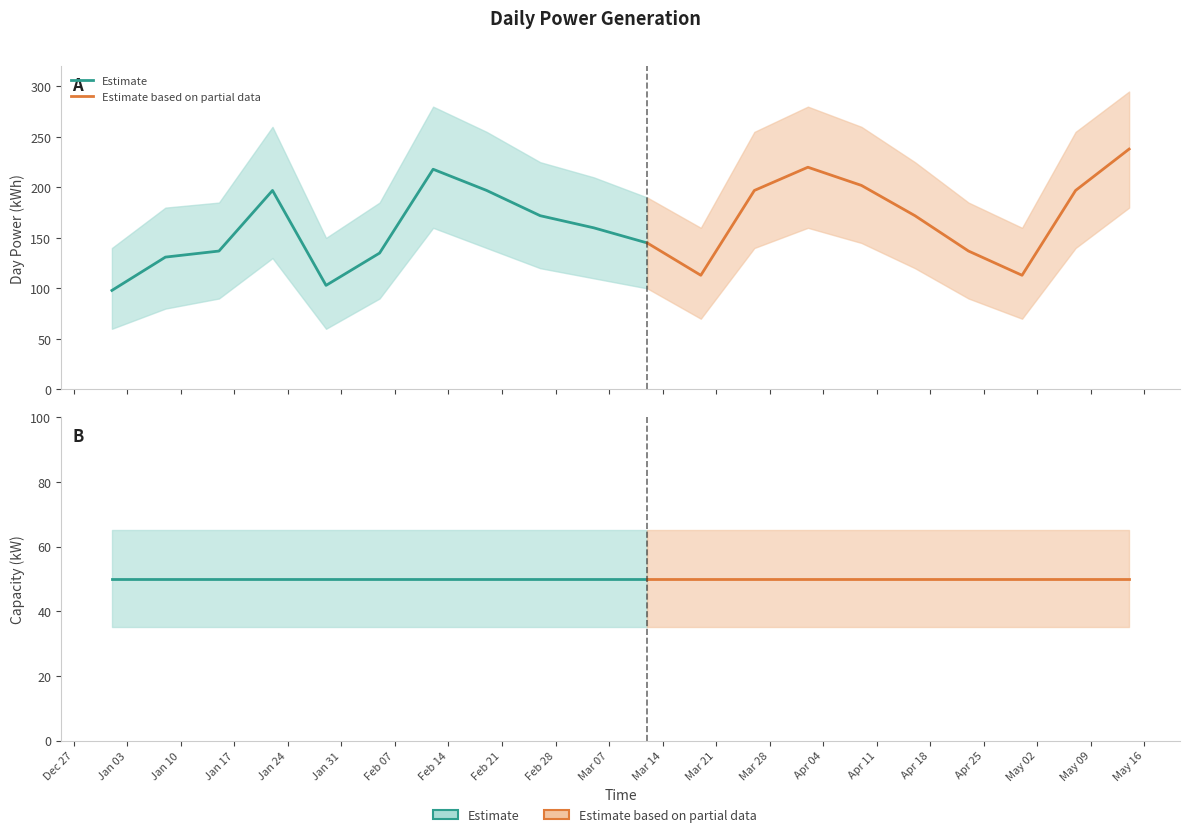

Rank the series at 2017-03-05 from highest to lowest value.

dayPower, capacity